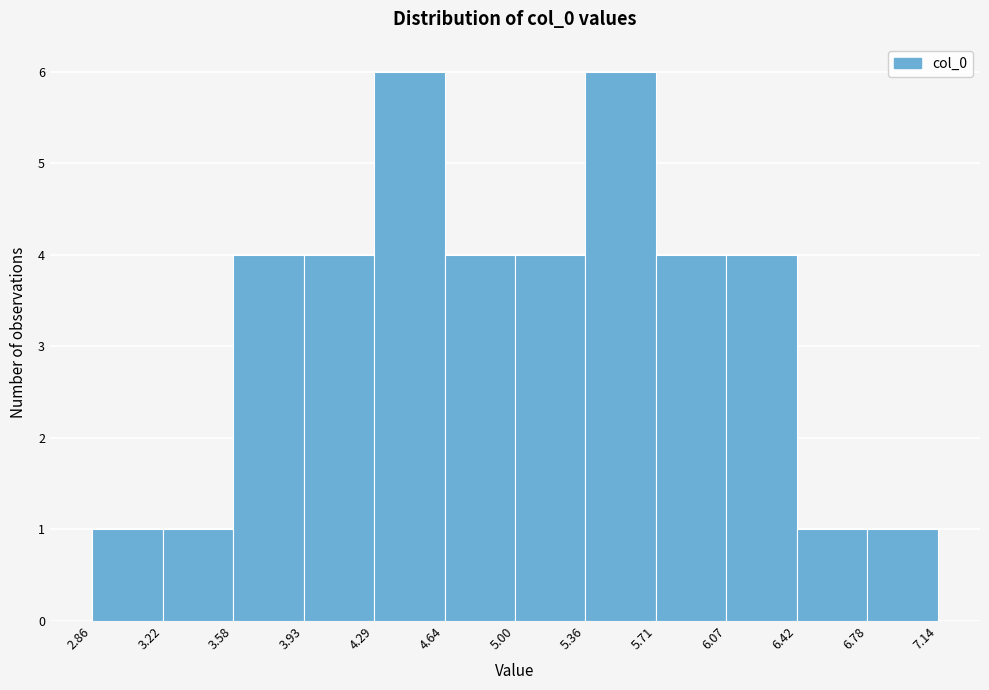

Reading left to right, list every bar in this chart as the range it spans on the x-axis followed by its height. The values are not printed on the chart, so give them approximately, as read against the axis.

2.86 to 3.22: 1
3.22 to 3.58: 1
3.58 to 3.93: 4
3.93 to 4.29: 4
4.29 to 4.64: 6
4.64 to 5.00: 4
5.00 to 5.36: 4
5.36 to 5.71: 6
5.71 to 6.07: 4
6.07 to 6.42: 4
6.42 to 6.78: 1
6.78 to 7.14: 1